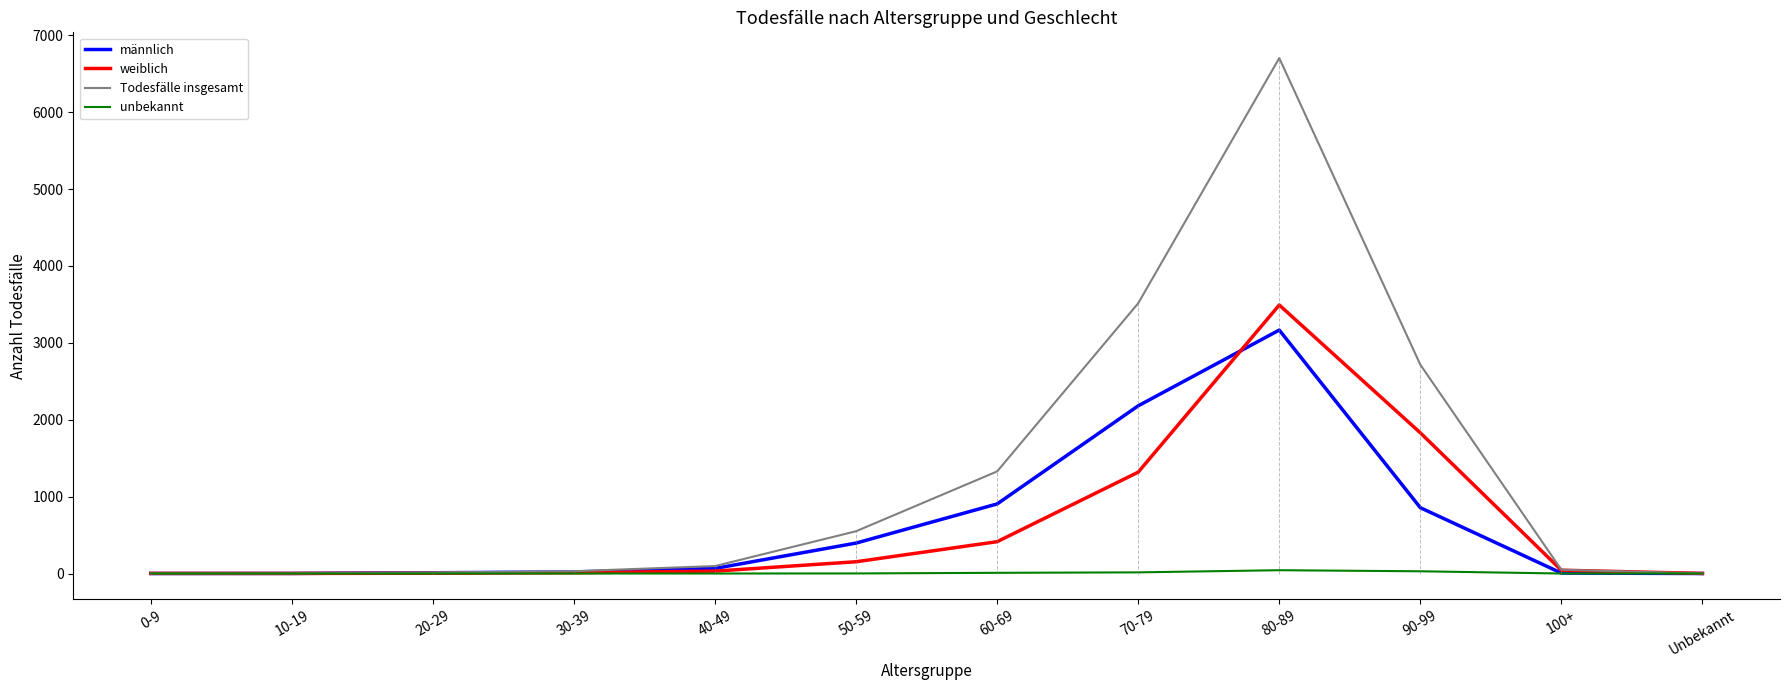

List the series in order of their peak value, lowest first.

unbekannt, männlich, weiblich, Todesfälle insgesamt